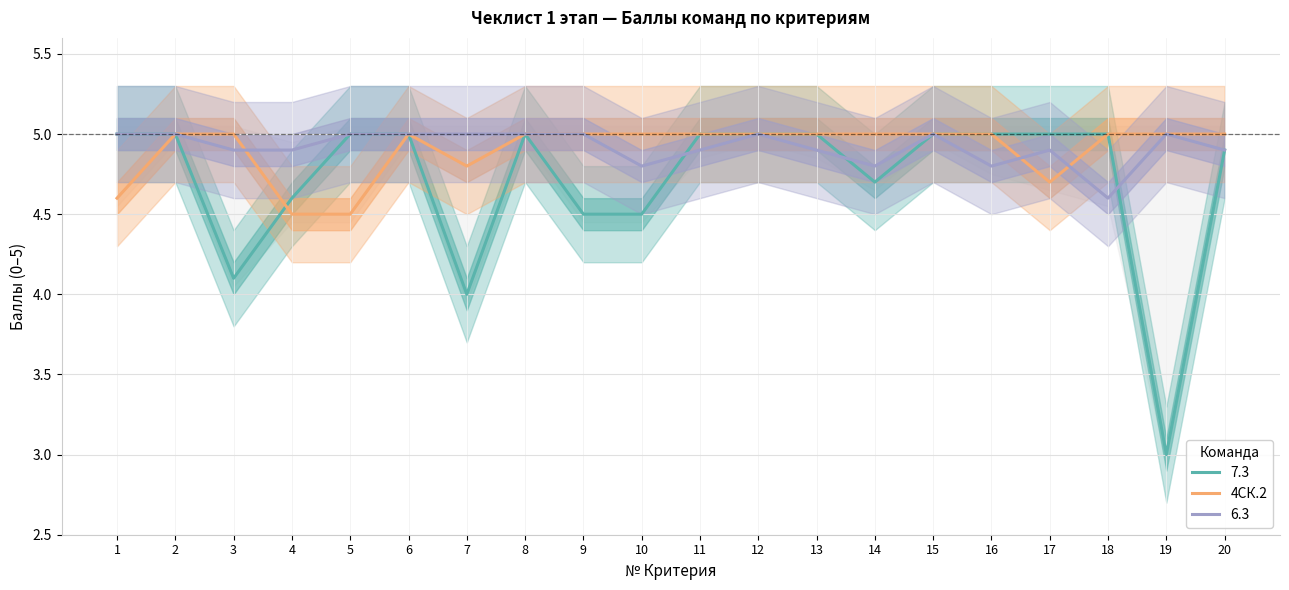

List the labels in order of value, smallest first.

4, 5, 1, 17, 7, 2, 3, 6, 8, 9, 10, 11, 12, 13, 14, 15, 16, 18, 19, 20